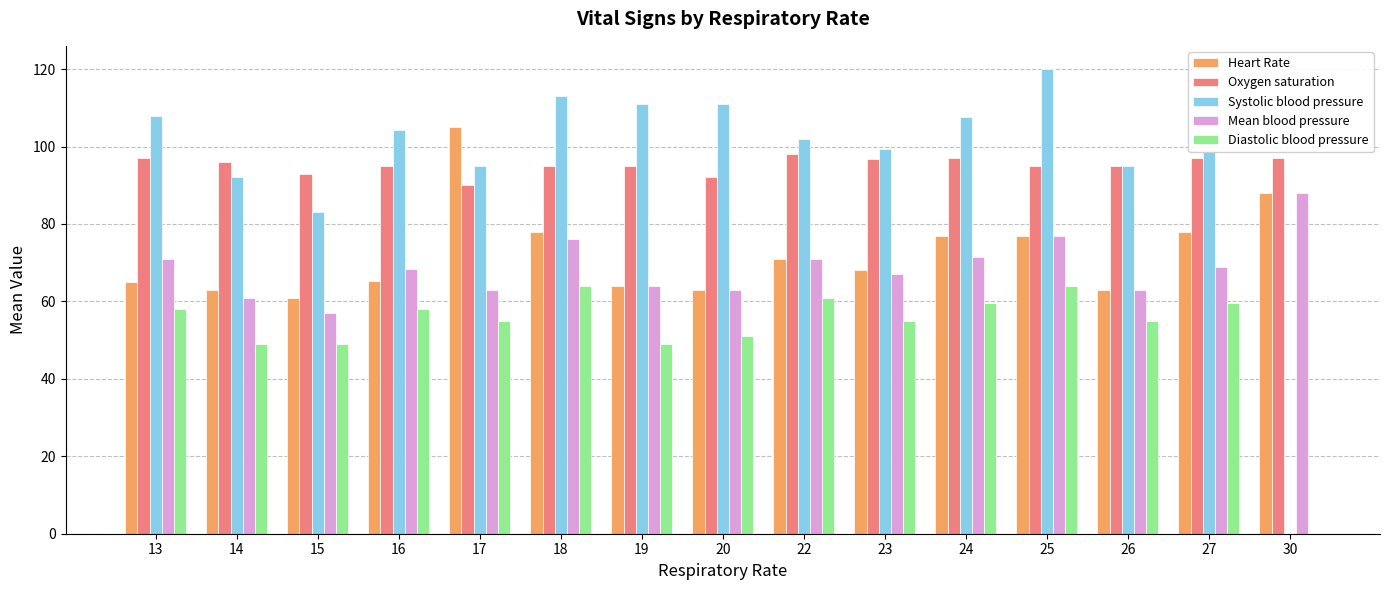

What is the maximum value shown in the chart?

120.0